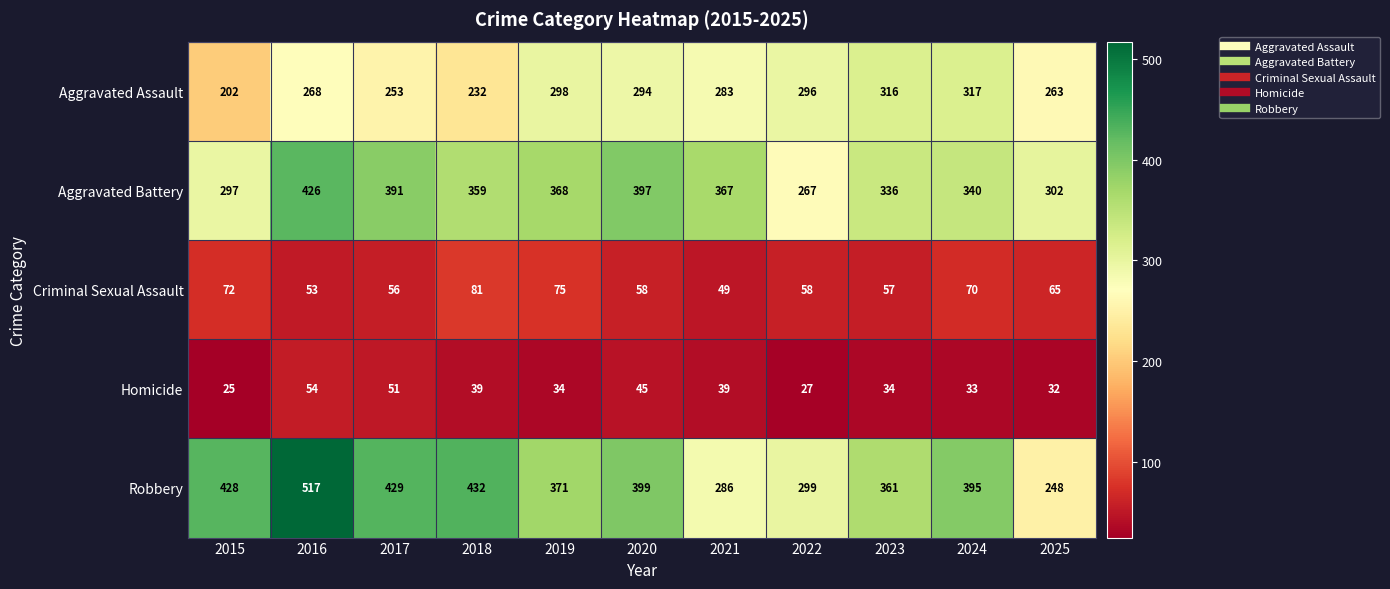

What is the difference between the highest and lowest values at 2022?

272